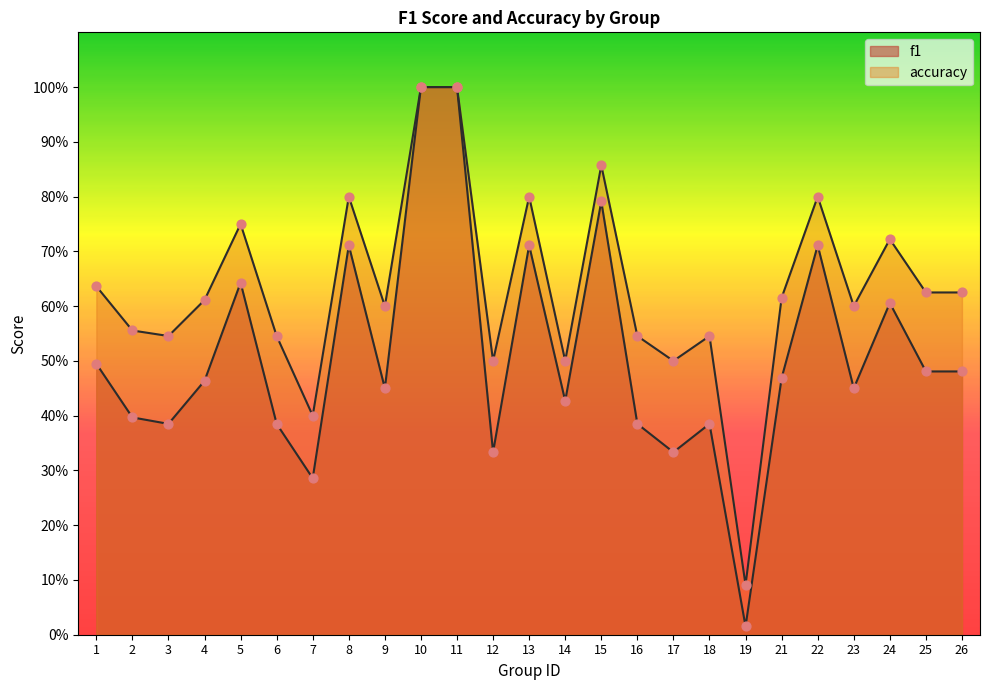

Which series has the widest spread of Y values?

f1